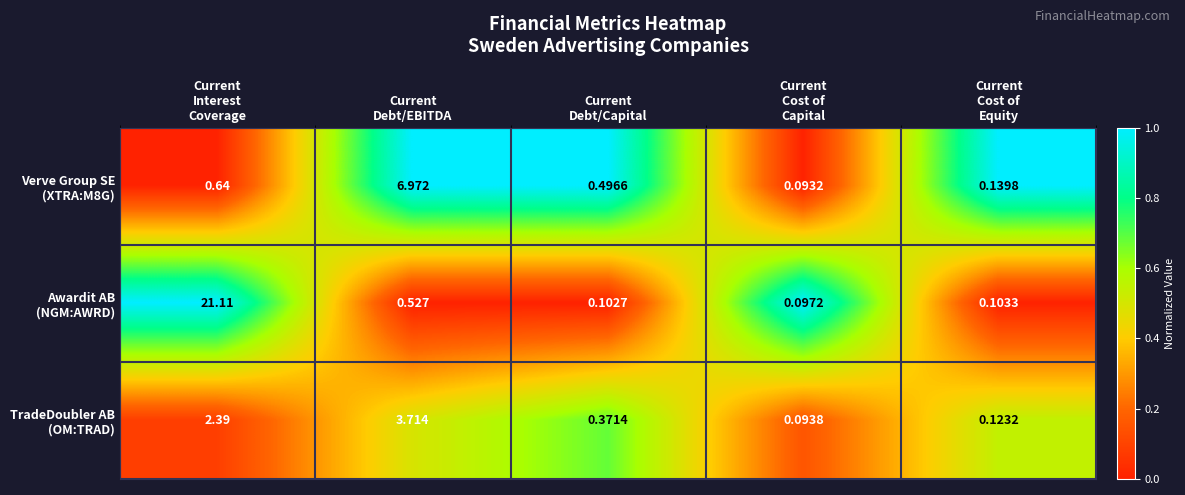

Count the number of data series in this chart.

3